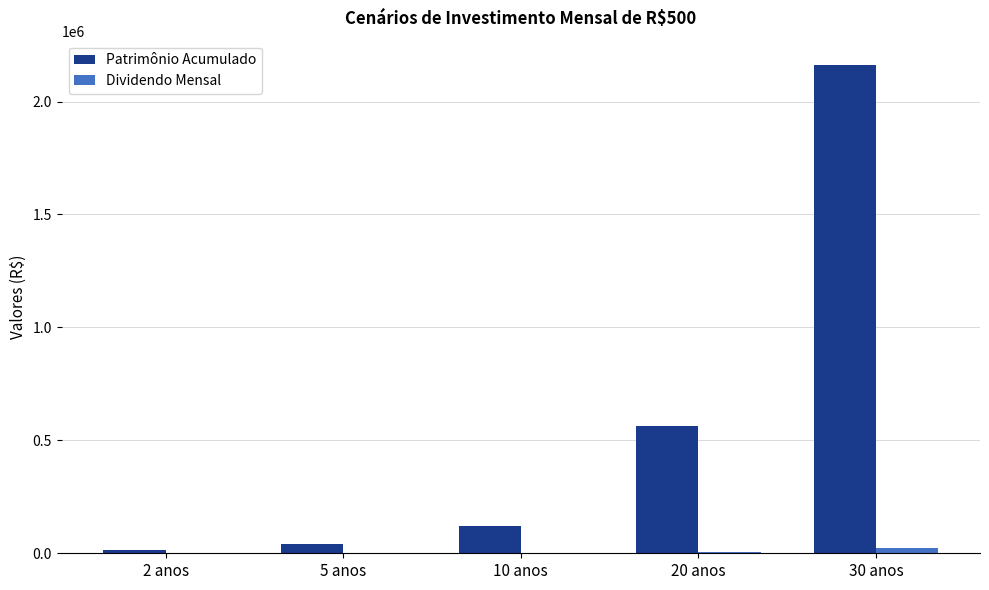

At which label is Patrimônio Acumulado closest to 1087349?

20 anos